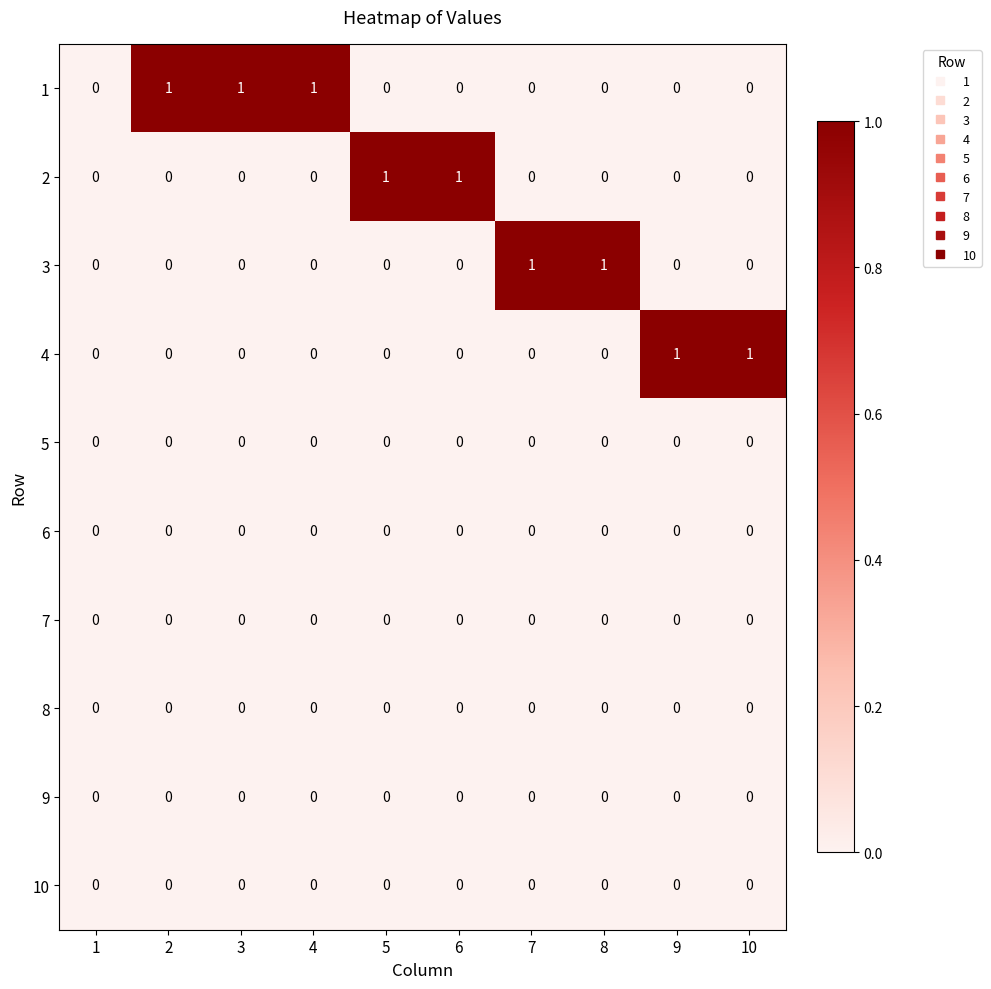

Is it true that 4 equals 0 at 7?

True